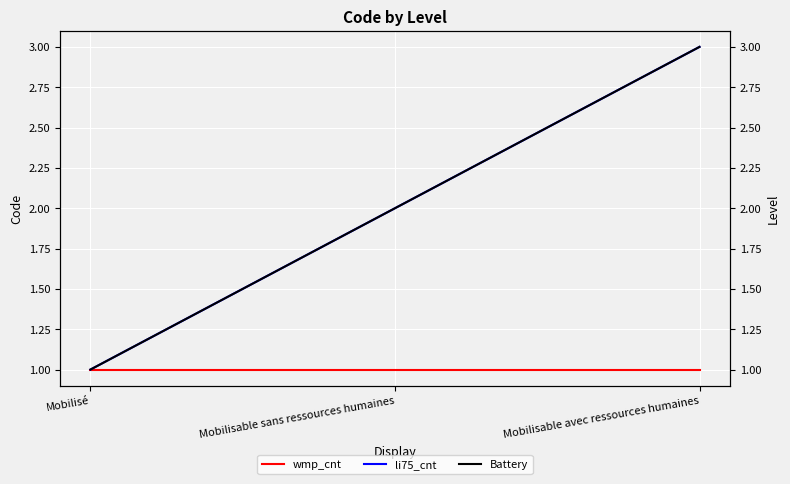

The value of wmp_cnt at Mobilisé is 2. True or false?

False